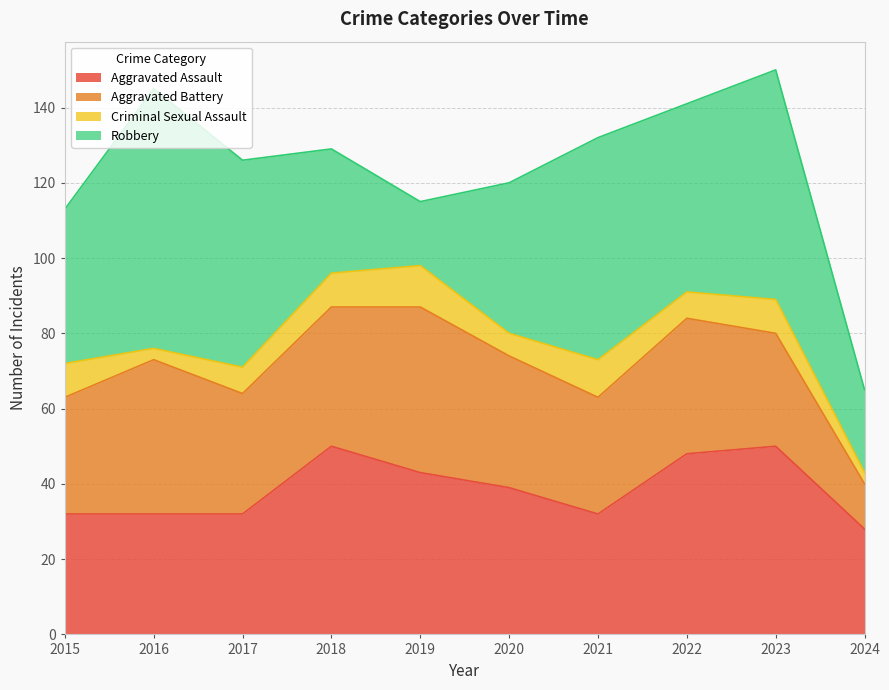

At which category is the sum across all series the highest?

2023